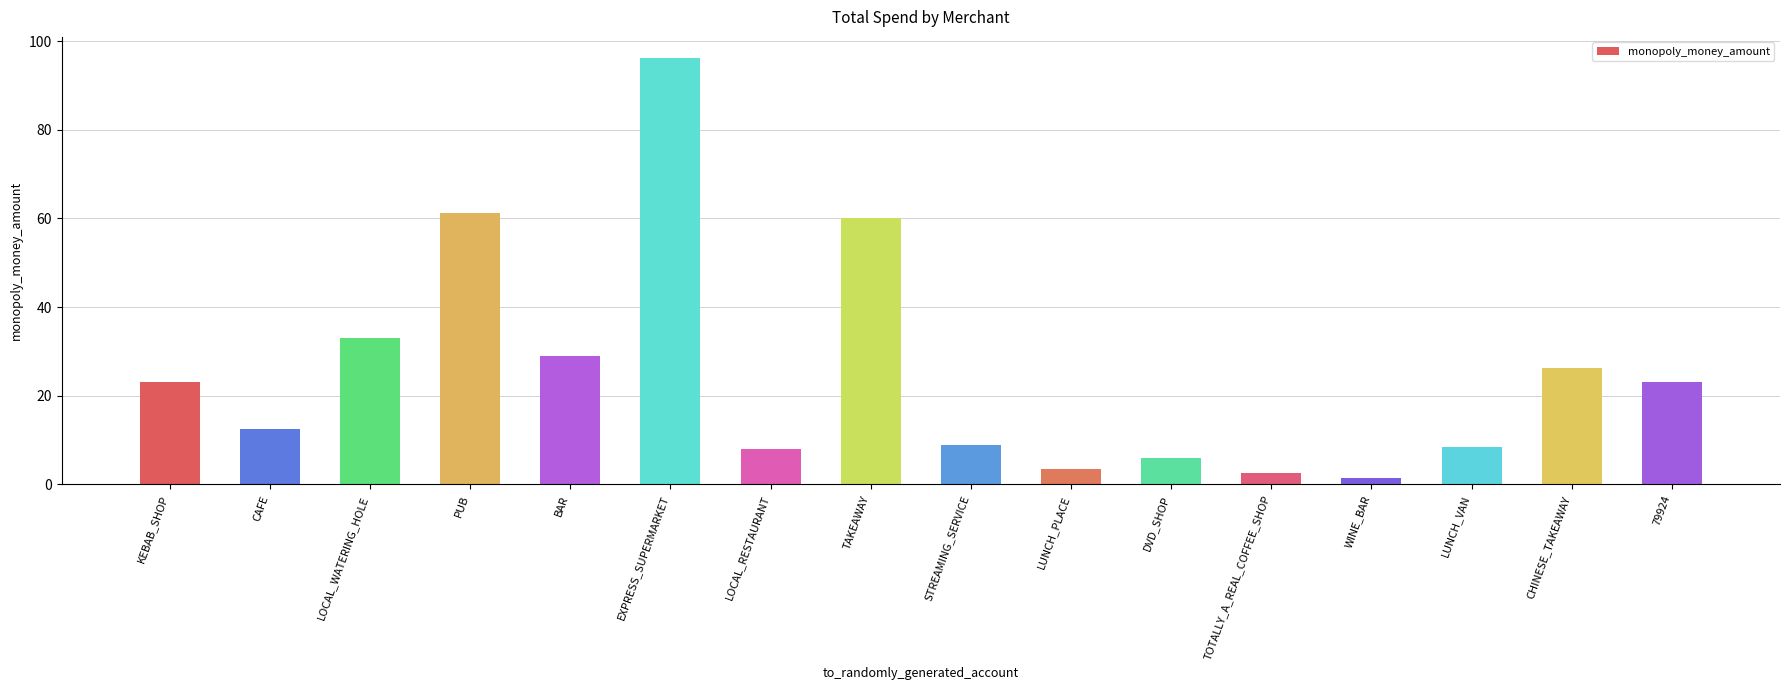

What is the smallest value displayed?

1.5